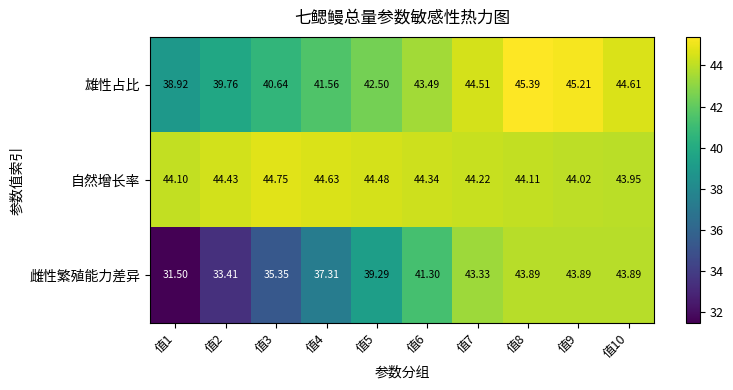

List the series in order of their overall mean, lowest first.

雌性繁殖能力差异, 雄性占比, 自然增长率